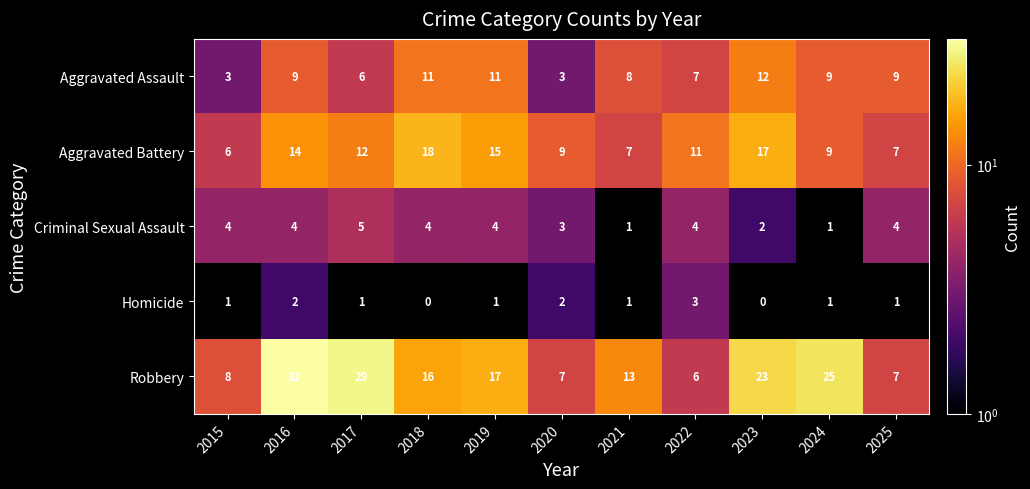

At which category does the chart reach its peak across all series?

2016